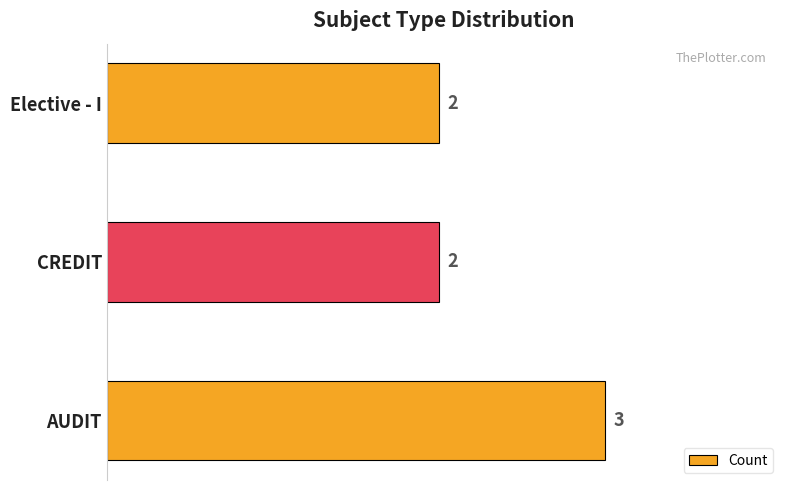

What is the maximum value shown in the chart?

3